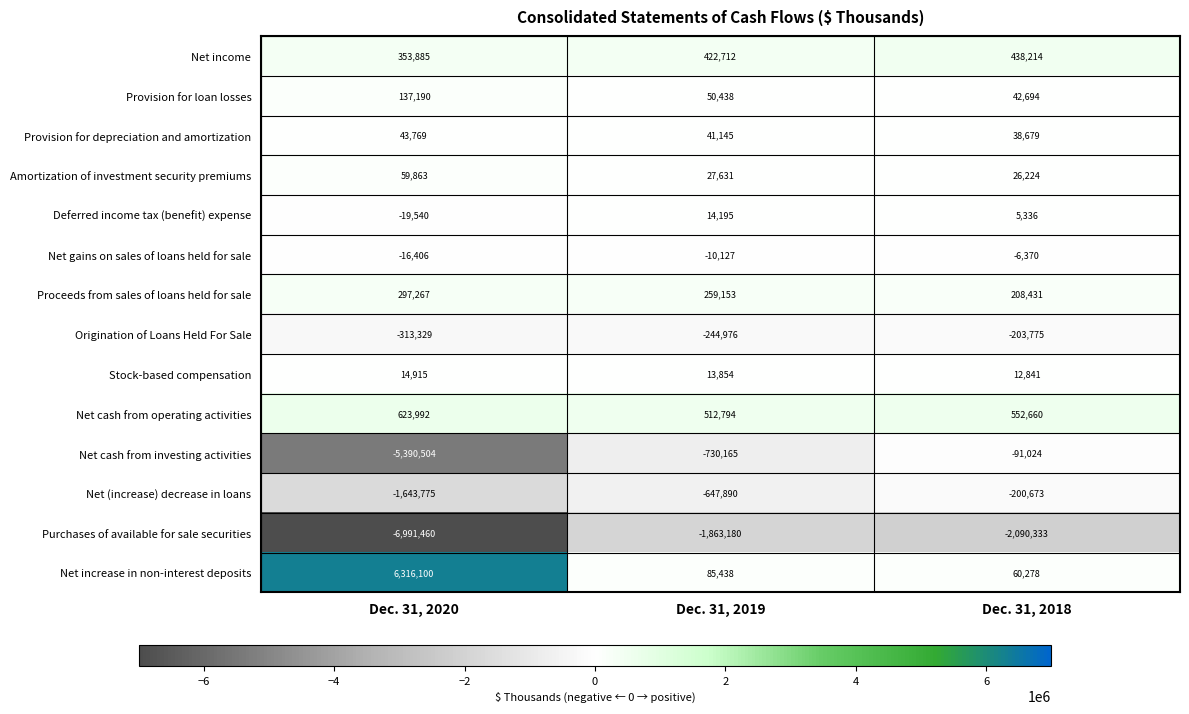

Which series has the largest total across all categories?

Net increase in non-interest deposits